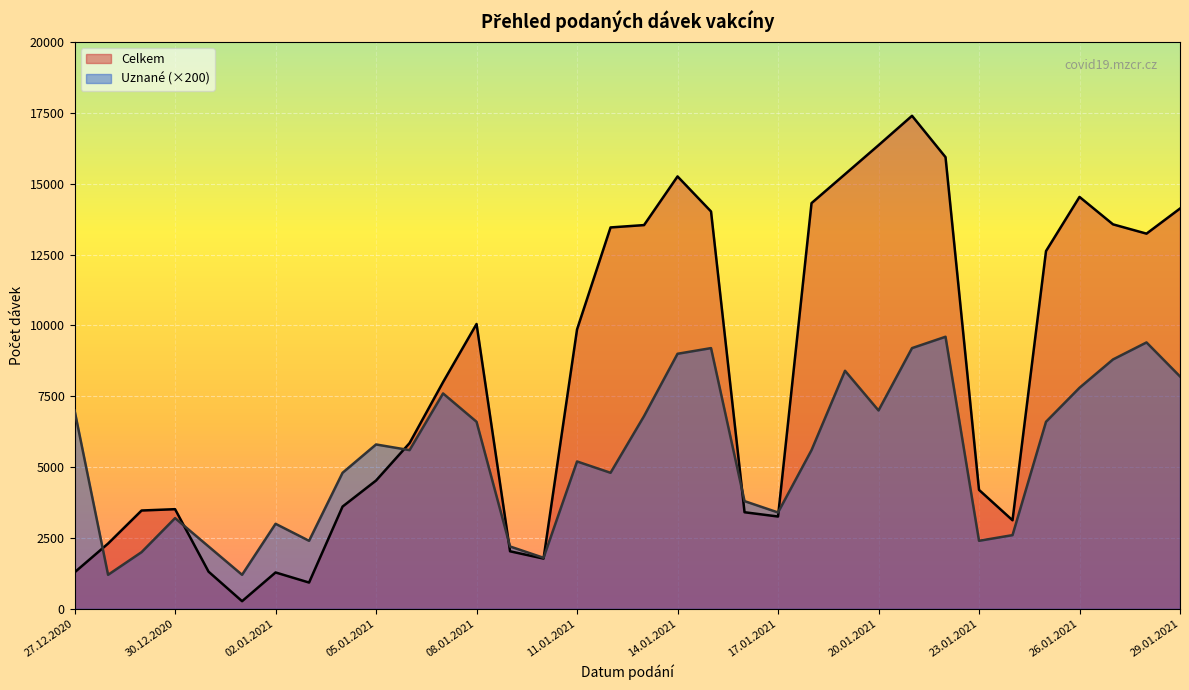

At how many categories does at least one series exceed 11858?

14